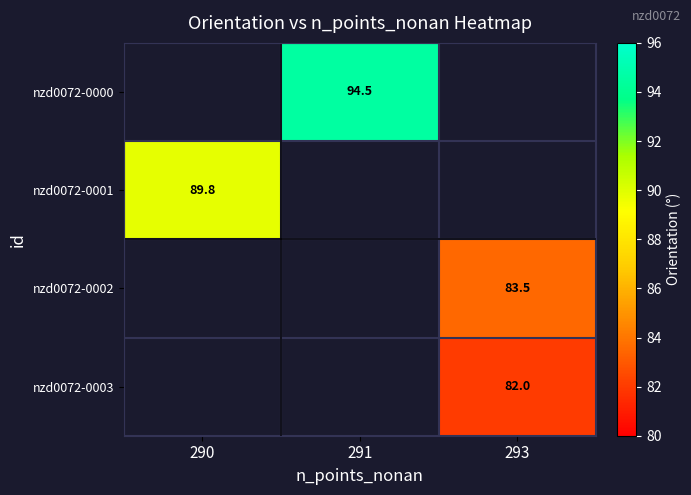

List the series in order of their overall mean, highest first.

nzd0072-0000, nzd0072-0001, nzd0072-0002, nzd0072-0003